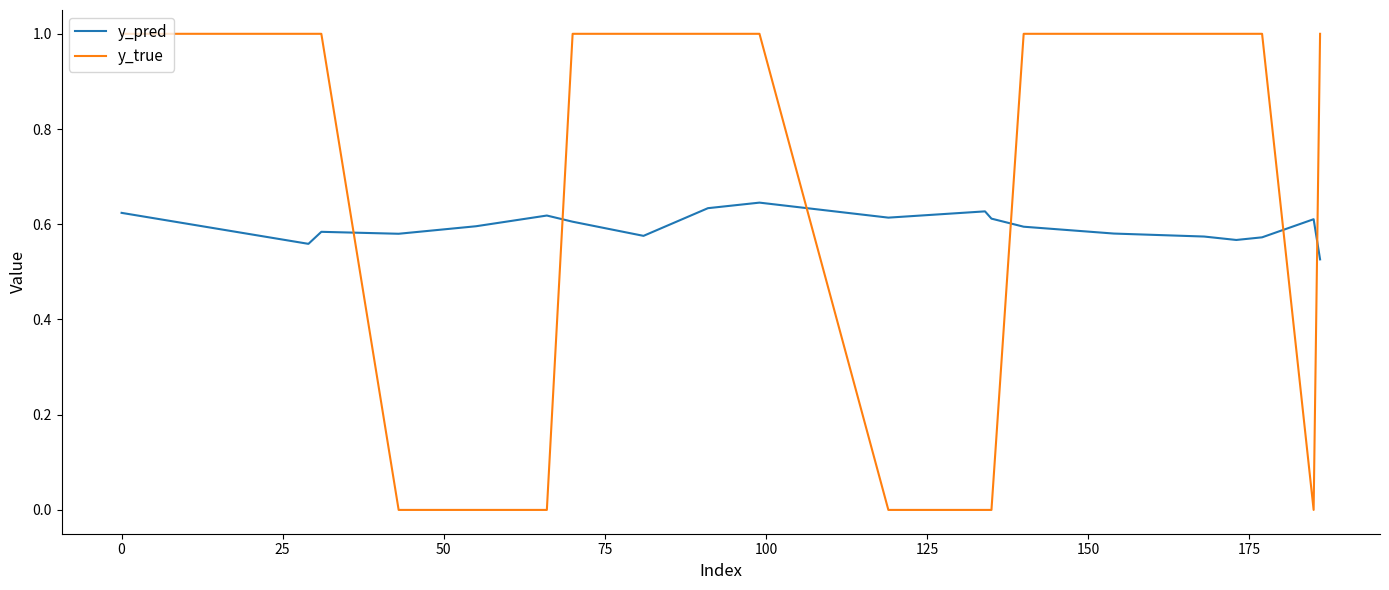

What is the difference between the second highest and minimum values in the y_true series?

1.0